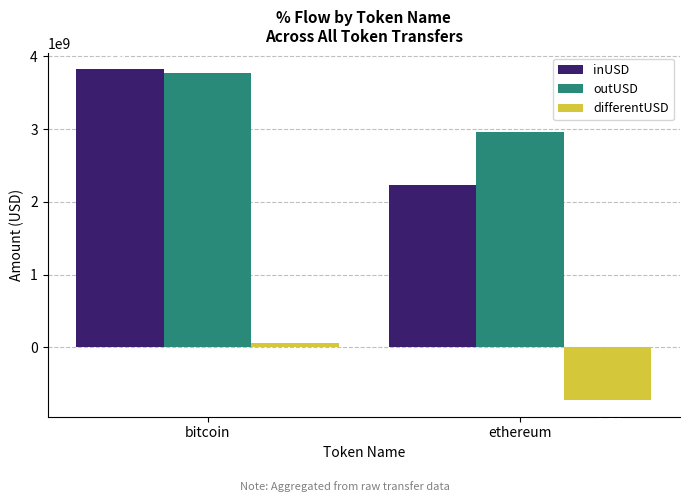

What is the minimum value for differentUSD?

-727927519.7